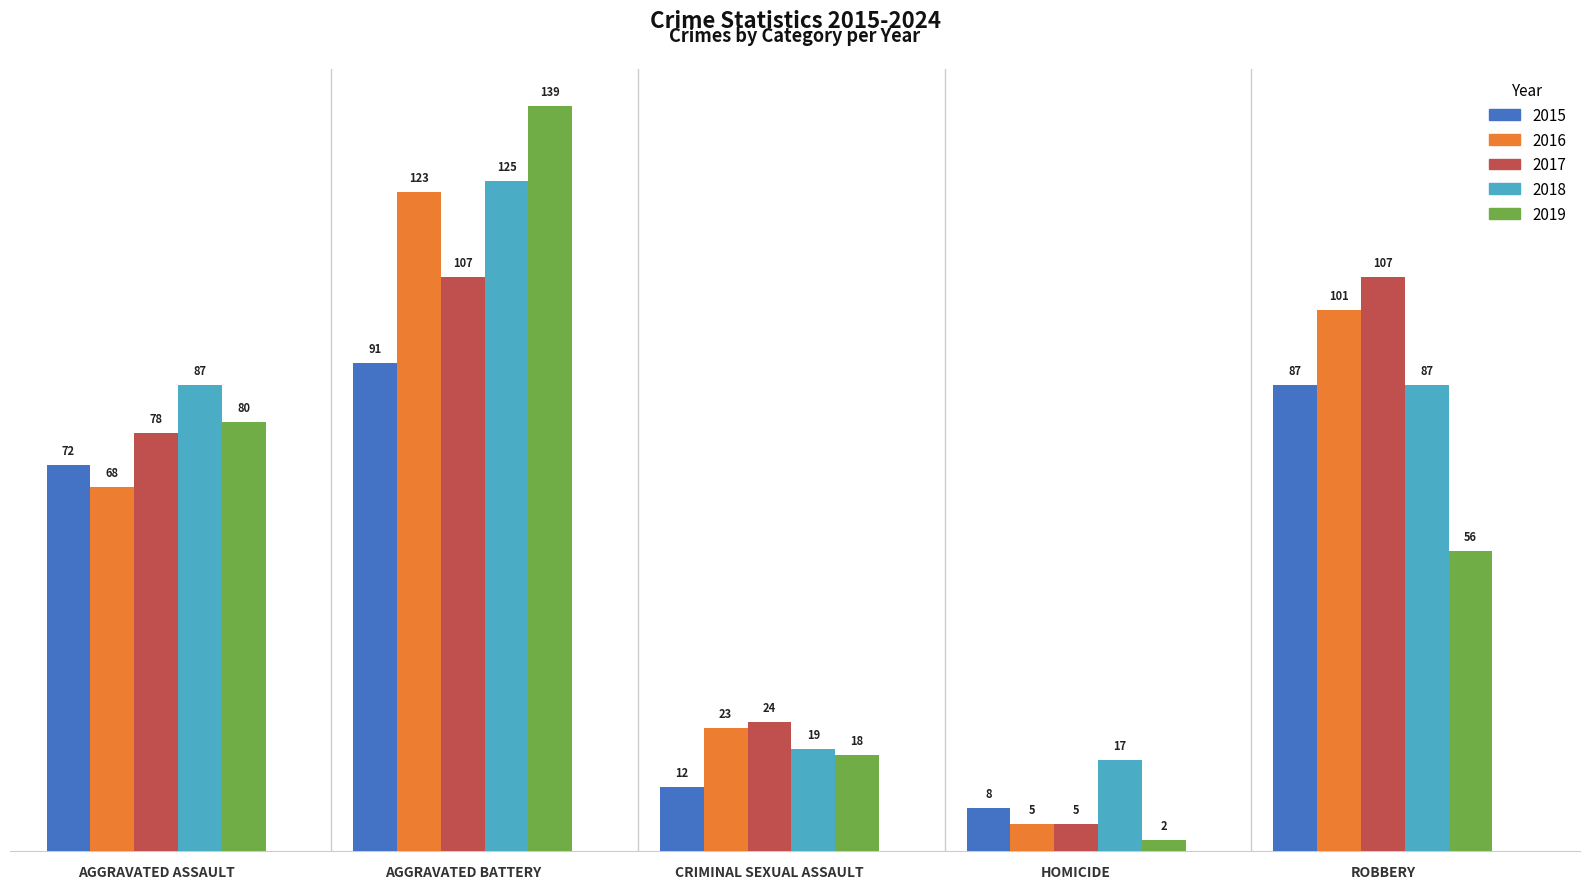

Does the chart contain any negative values?

No